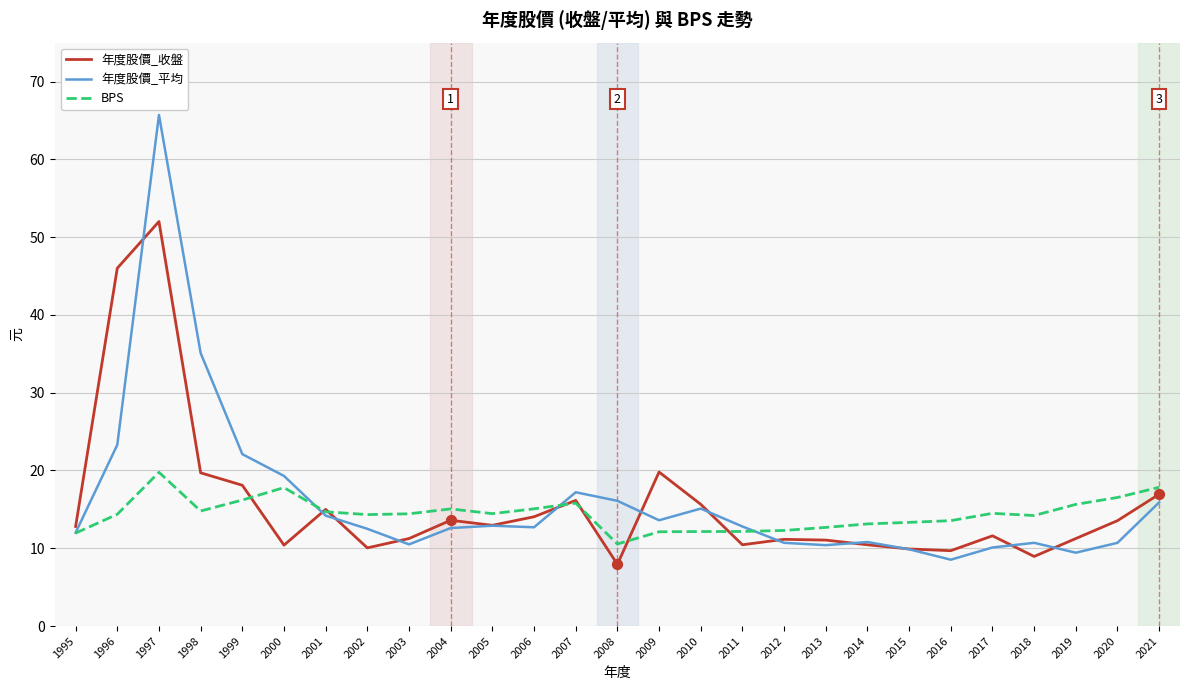

Which series has the widest spread of values?

年度股價_平均